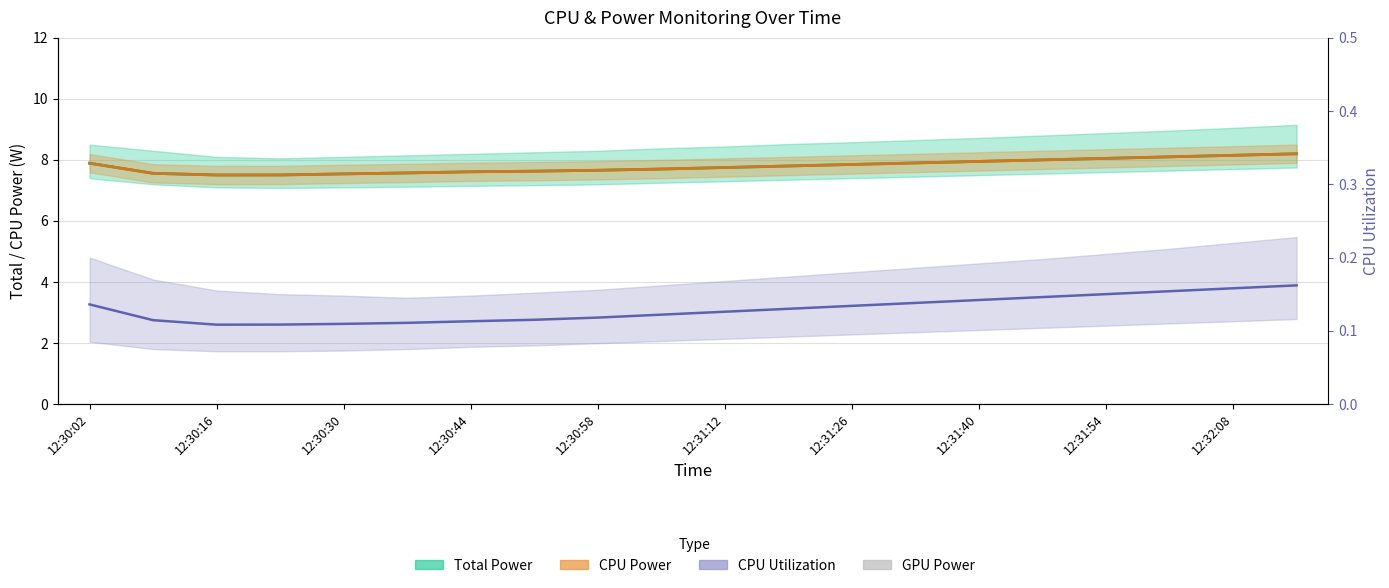

The CPU Utilization series shows 0.2 at 12:30:16. True or false?

False